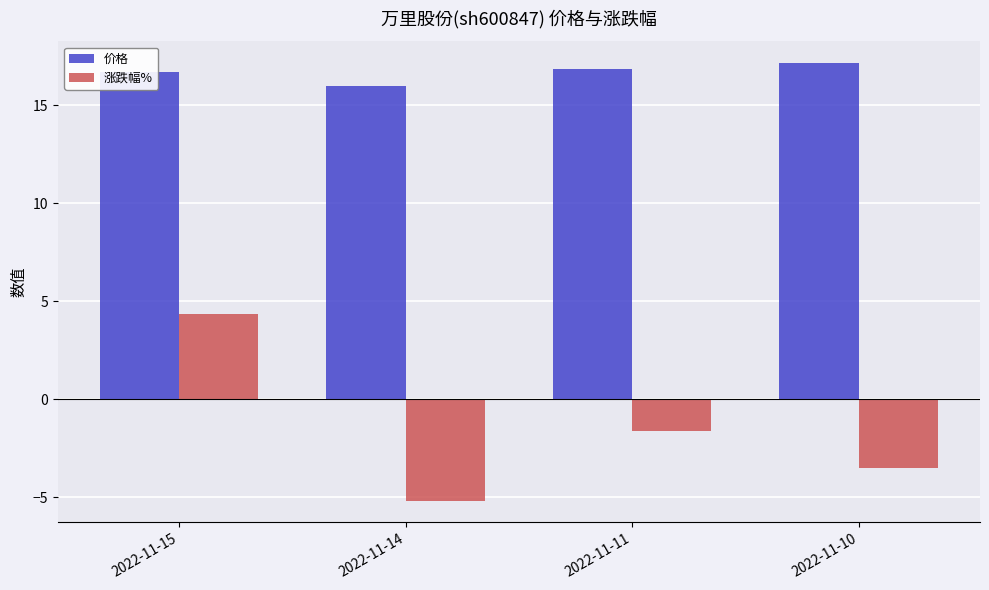

What is the spread (max minus min) of values at 2022-11-15?

12.3